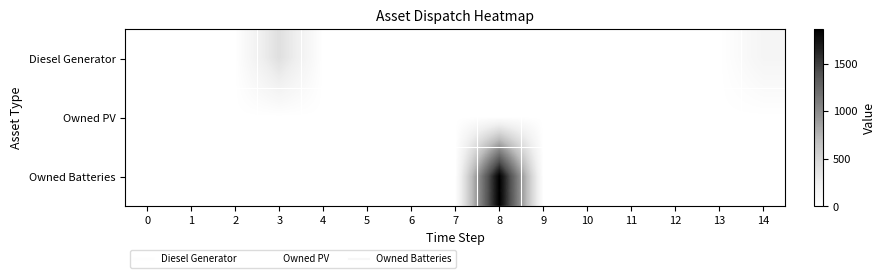

At 11, list the series in order from smallest to largest.

Diesel Generator, Owned PV, Owned Batteries